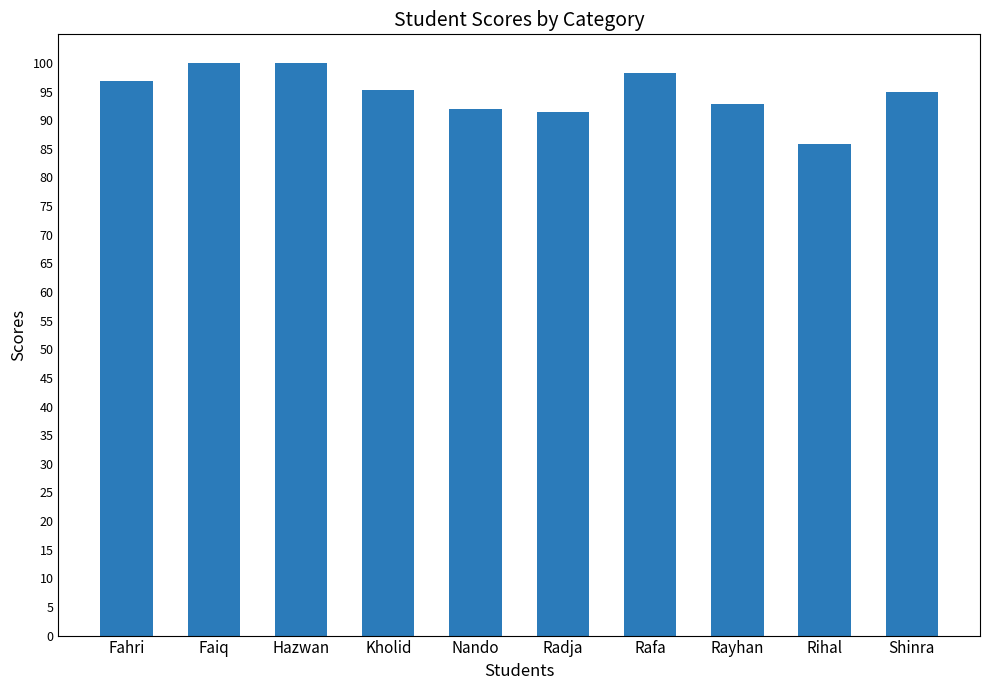

What is the change in value from Radja to Rafa?

+6.7